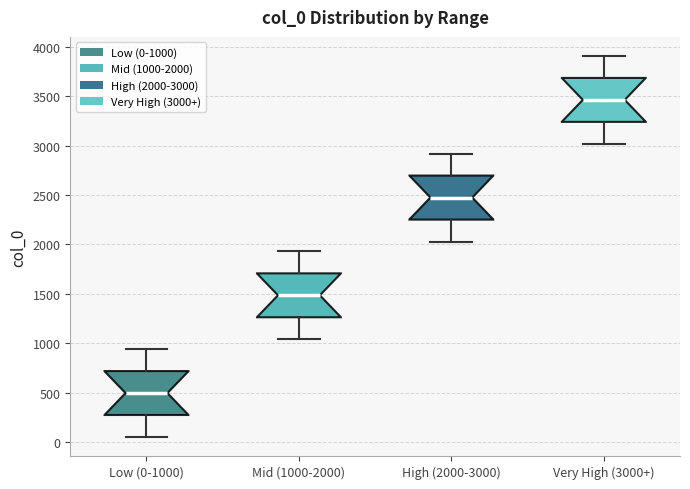

Reading left to right, read every box against the y-axis: the position of its median line, the range the box covers, and the ends of its whiskers. The values are not printed on the chart, so give them approximately, as read against the axis.

Low (0-1000): median 500, box 250 to 700, whiskers 50 to 950
Mid (1000-2000): median 1500, box 1250 to 1700, whiskers 1050 to 1950
High (2000-3000): median 2500, box 2250 to 2700, whiskers 2050 to 2900
Very High (3000+): median 3450, box 3250 to 3700, whiskers 3000 to 3900